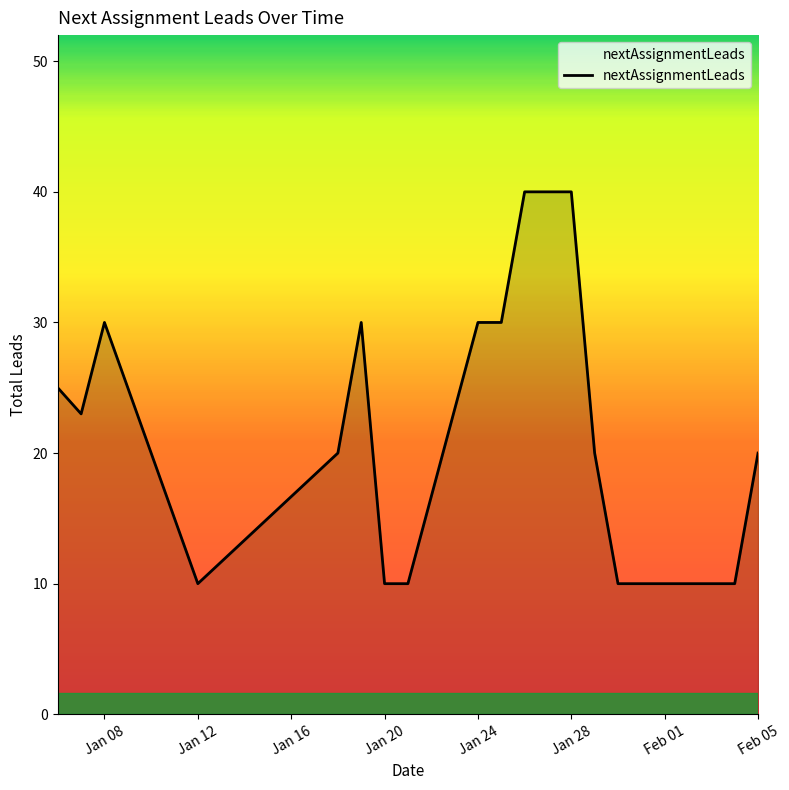

What is the average value?

21